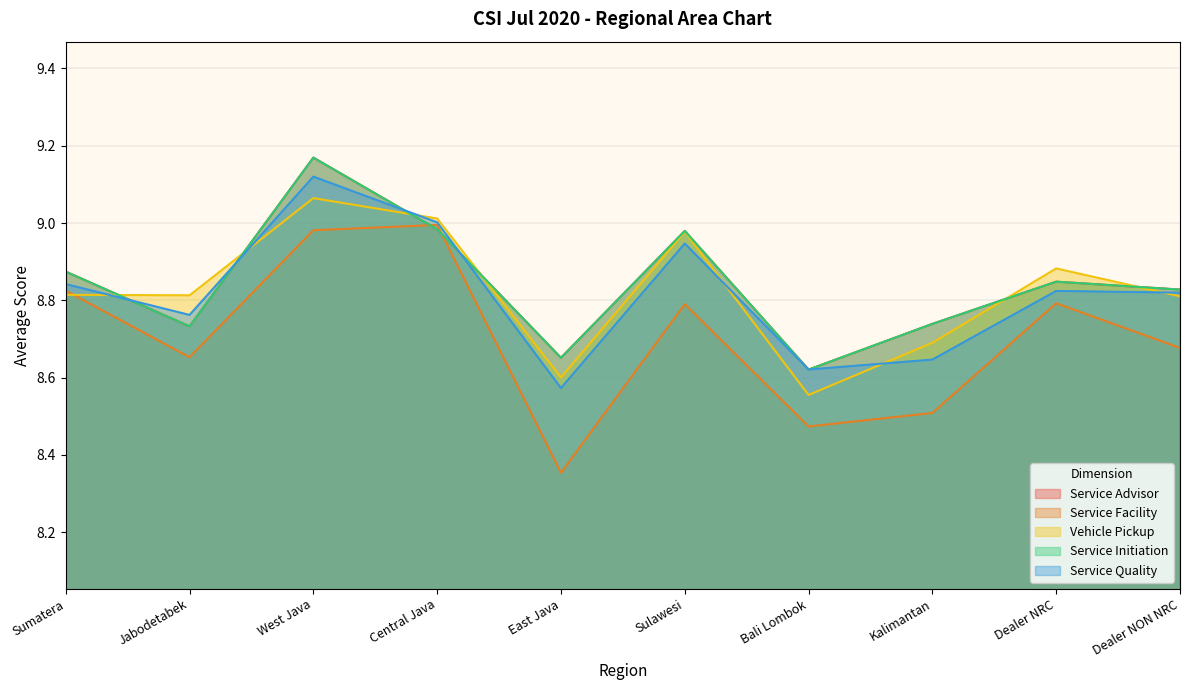

At which label does Service Advisor reach its minimum?

Bali Lombok